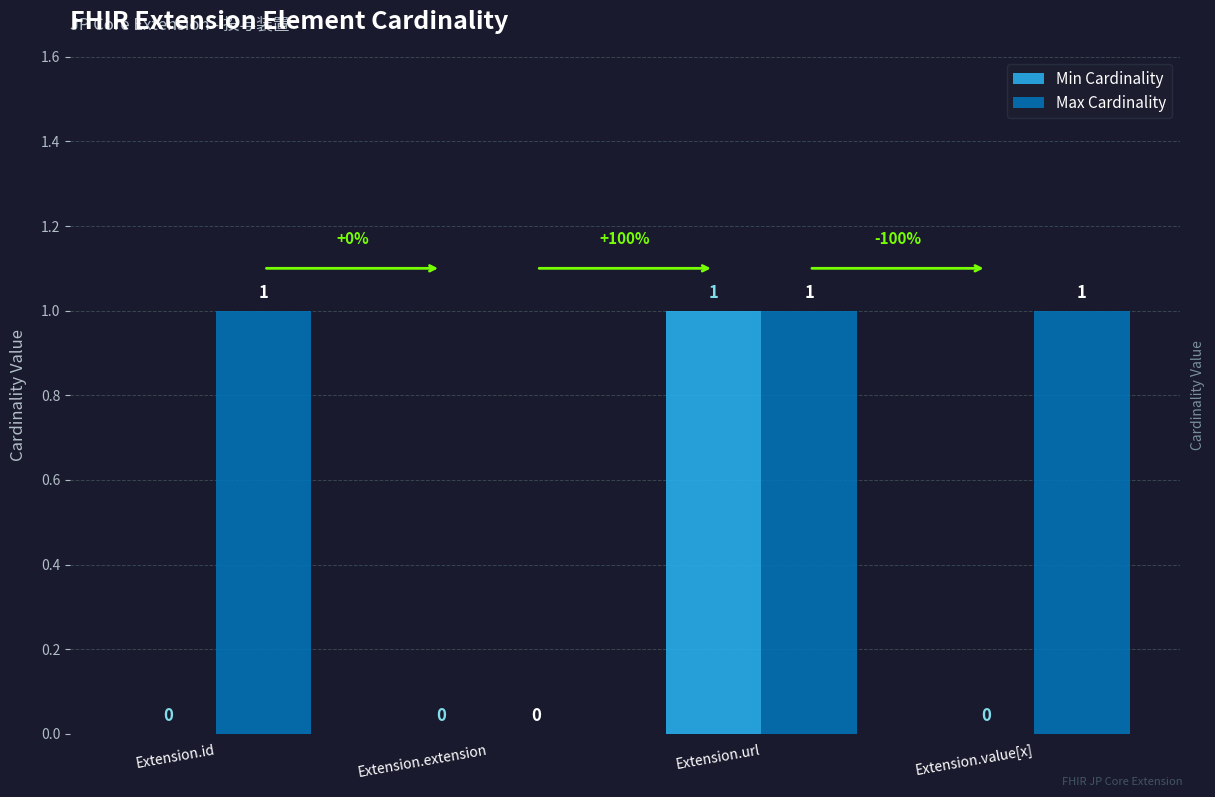

Reading left to right, what are all the values shown in this chart?

Min Cardinality: Extension.id=0	Extension.extension=0	Extension.url=1	Extension.value[x]=0
Max Cardinality: Extension.id=1	Extension.extension=0	Extension.url=1	Extension.value[x]=1